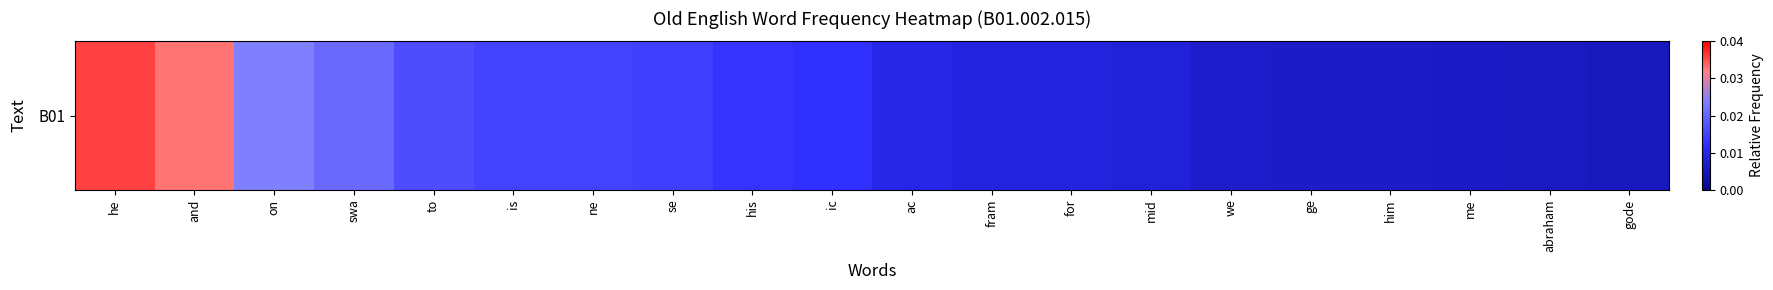

The chart shows a value of 0.0 at ac. True or false?

False